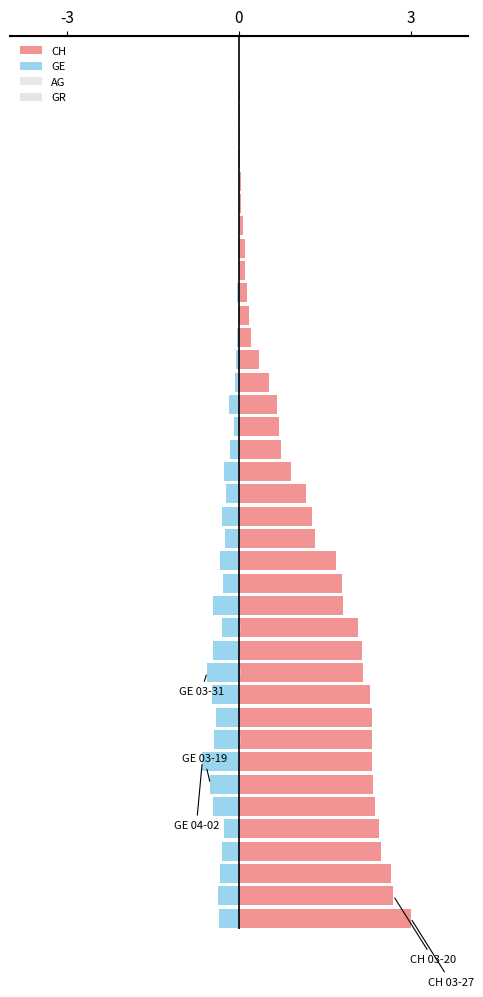

Which series has the largest total across all categories?

CH